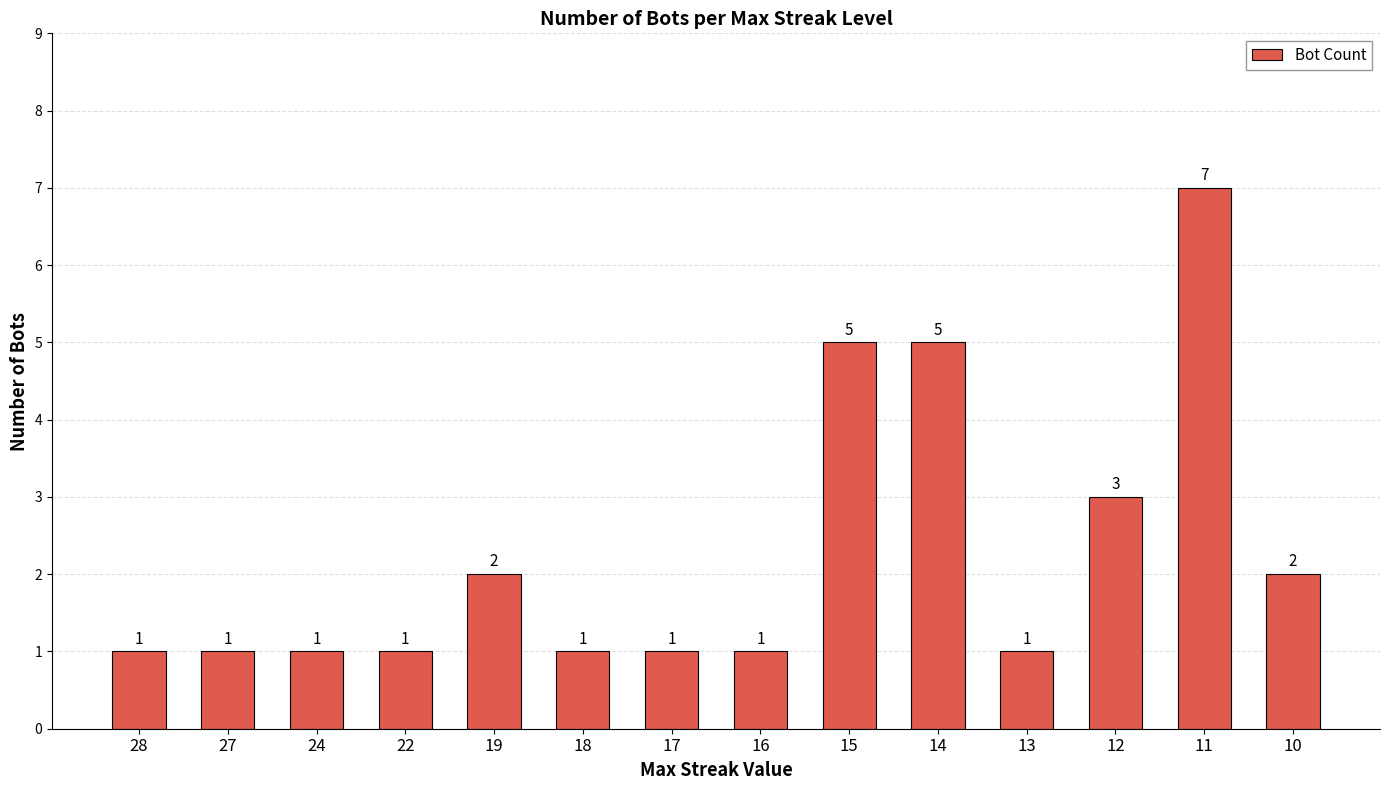

What is the value of the 5th bar from the left?

2